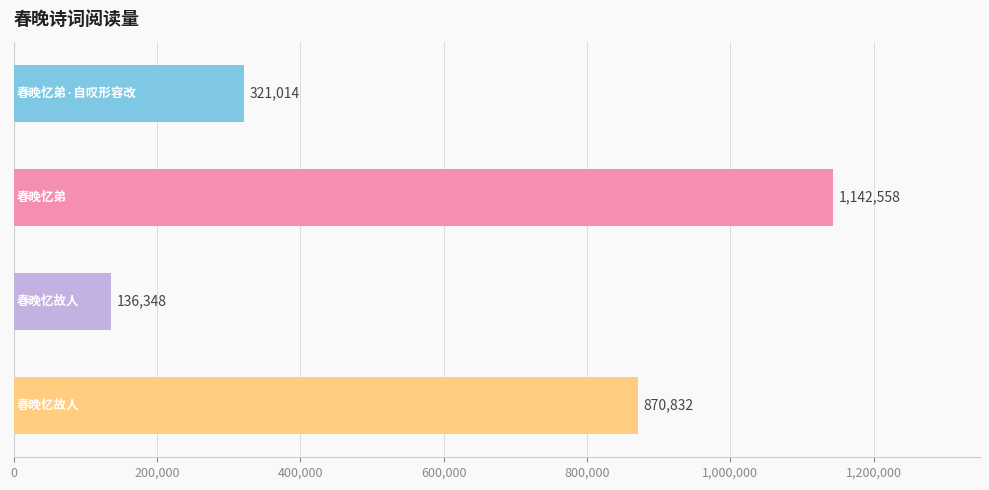

How many values are between 321014 and 1142558?

3